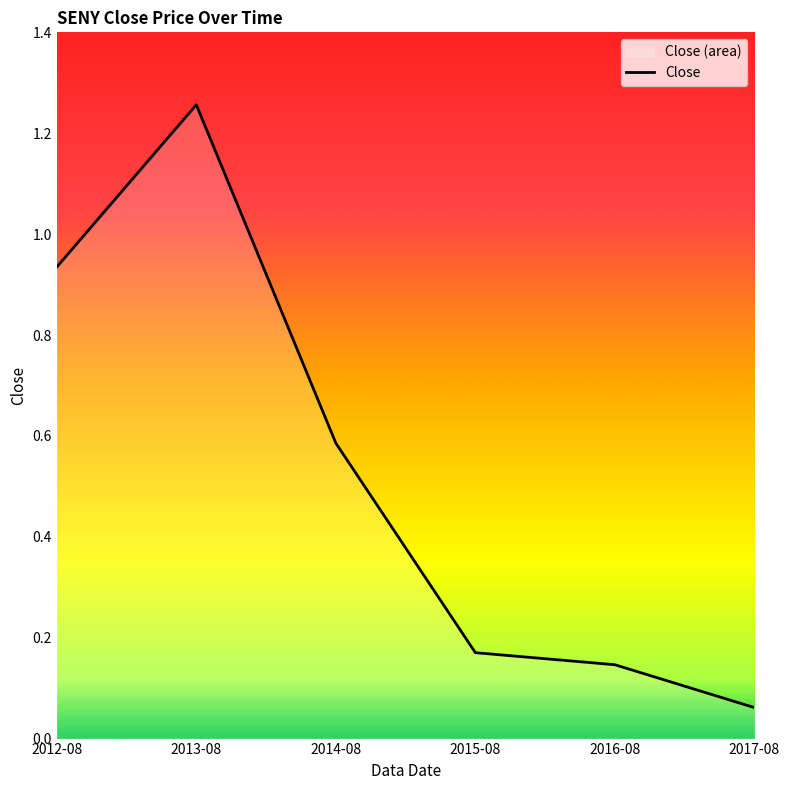

How many data points does each series have?

6